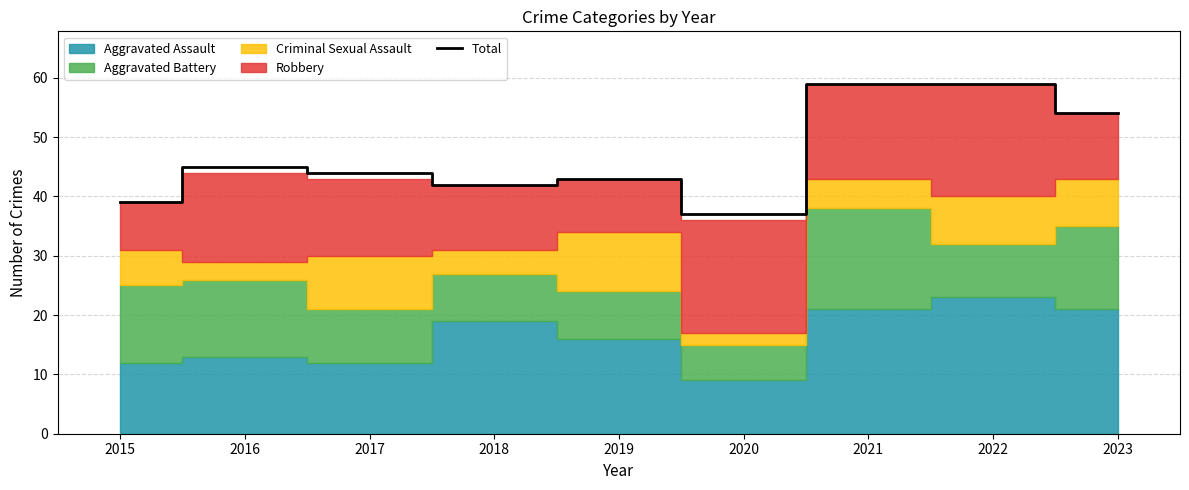

List the labels in order of value, smallest first.

2020, 2015, 2018, 2019, 2017, 2016, 2023, 2021, 2022